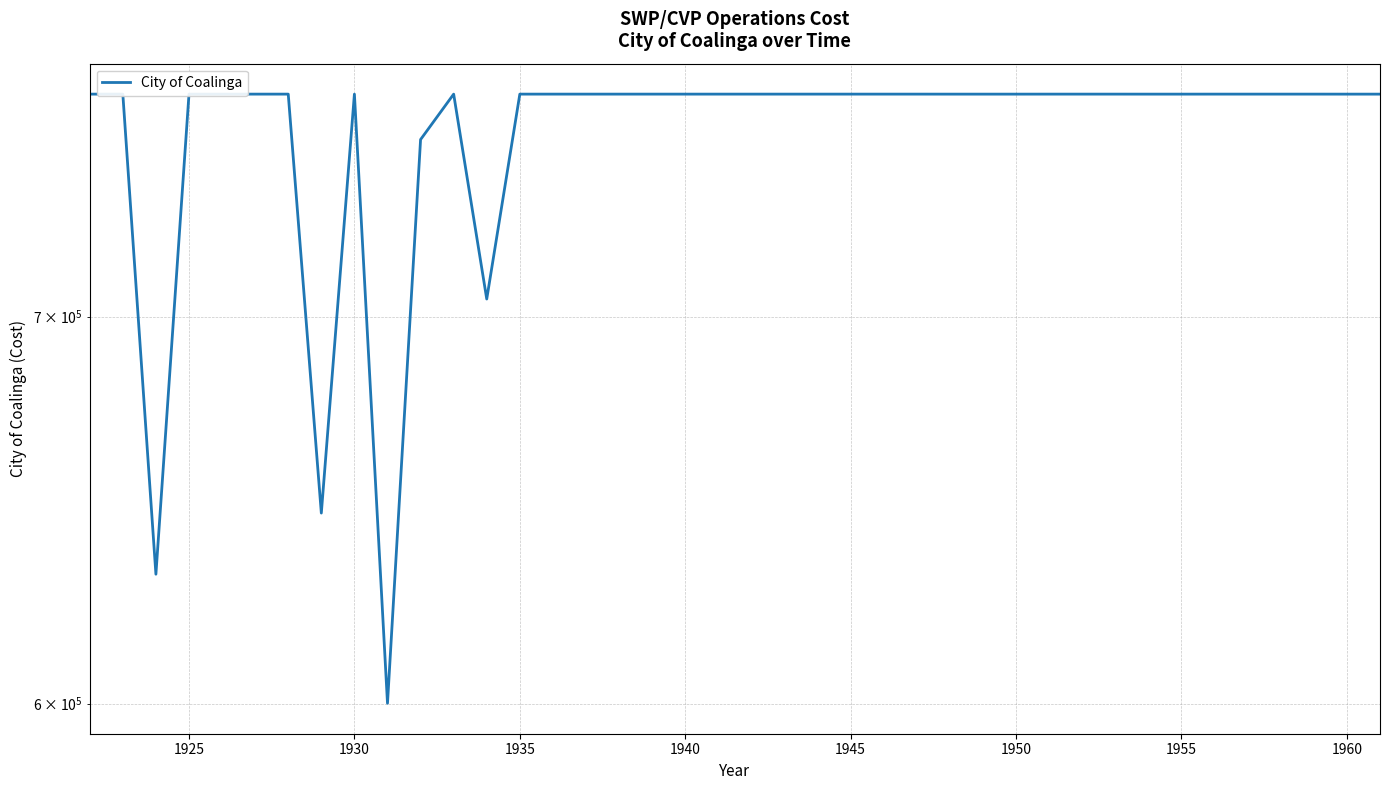

Reading left to right, list all the values displayed in this chart.

764829.0	764829.0	631739.1	764825.0	764825.0	764829.0	764829.0	647309.2	764825.0	600093.1	751119.7	764829.0	704902.0	764829.0	764829.0	764829.0	764829.0	764829.0	764829.0	764829.0	764829.0	764829.0	764829.0	764829.0	764829.0	764829.0	764825.0	764825.0	764825.0	764829.0	764829.0	764829.0	764825.0	764825.0	764829.0	764829.0	764829.0	764829.0	764825.0	764825.0